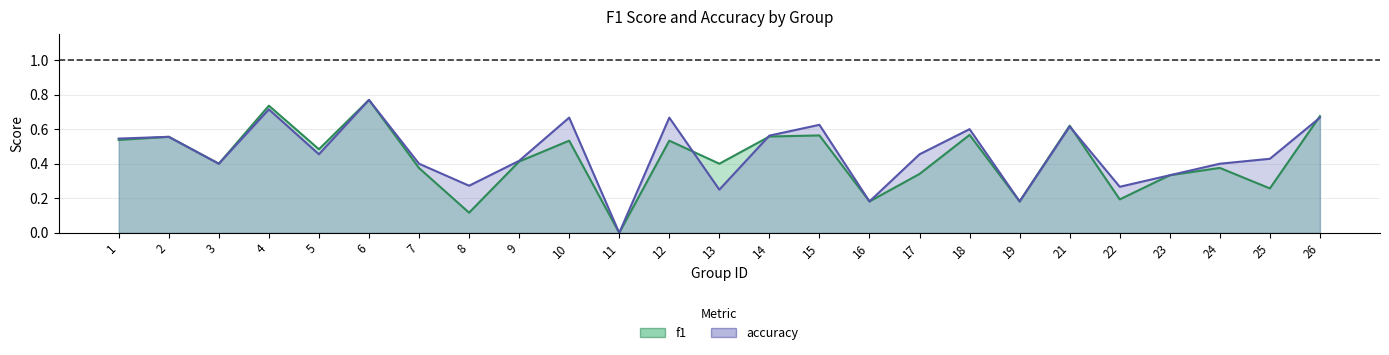

True or false: f1 has more than 1 interior local peaks.

True